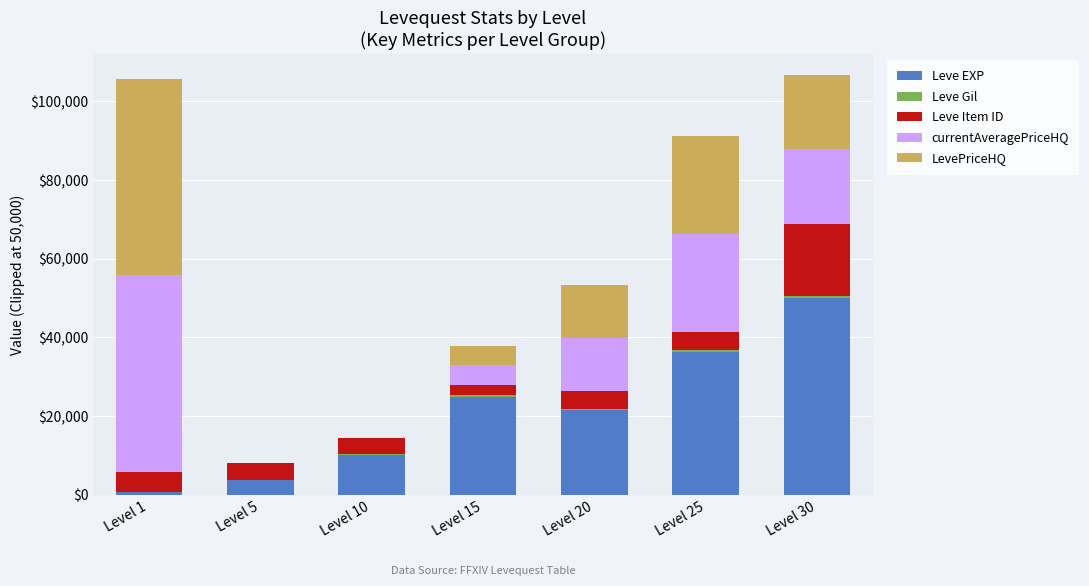

Count the number of data series in this chart.

5